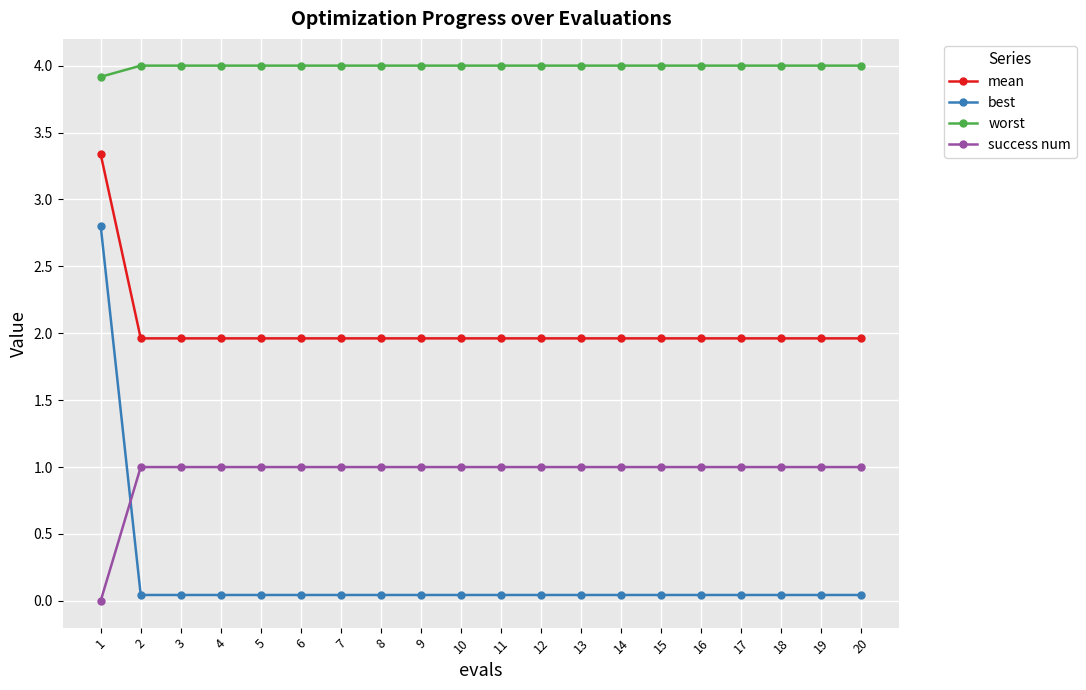

What is the lowest value of the mean series?

2.0